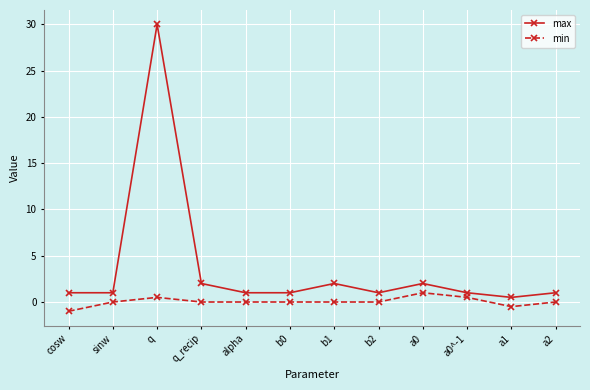

What is the greatest value displayed?

30.0